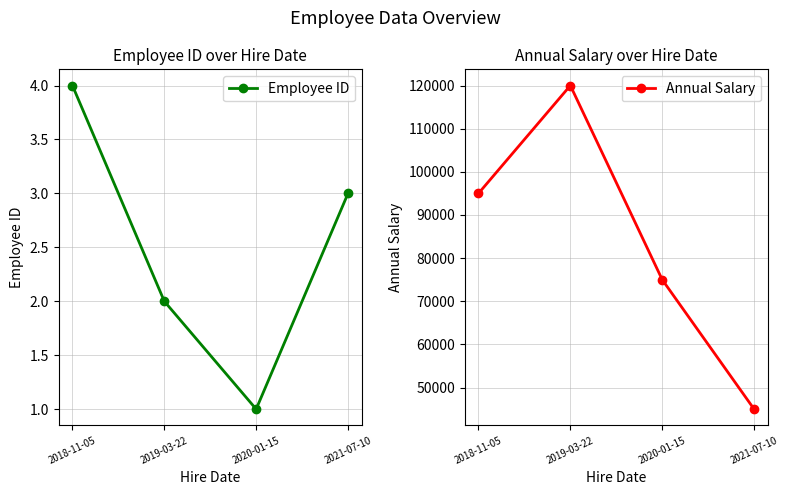

At which category does Employee ID reach its first local valley?

2020-01-15